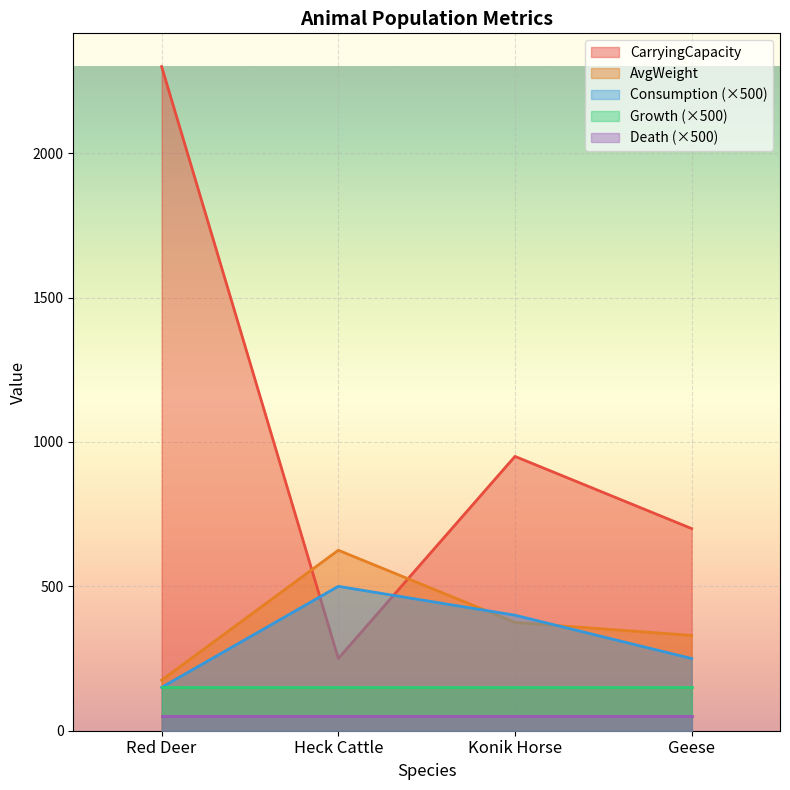

What are all the series names shown in the legend?

CarryingCapacity, AvgWeight, Consumption (×500), Growth (×500), Death (×500)